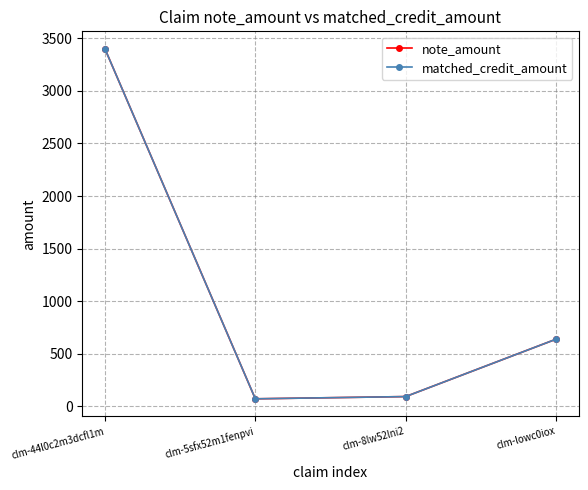

At which label is note_amount closest to 1735?

clm-lowc0iox